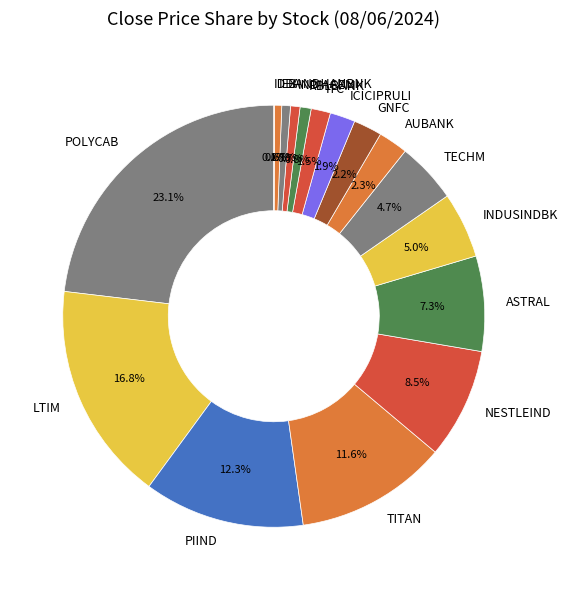

True or false: LTIM accounts for 26% of the total.

False